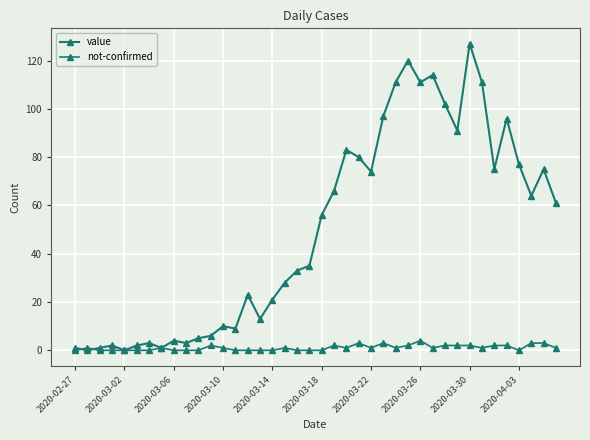

Rank the series by their maximum value, from highest to lowest.

value, not-confirmed